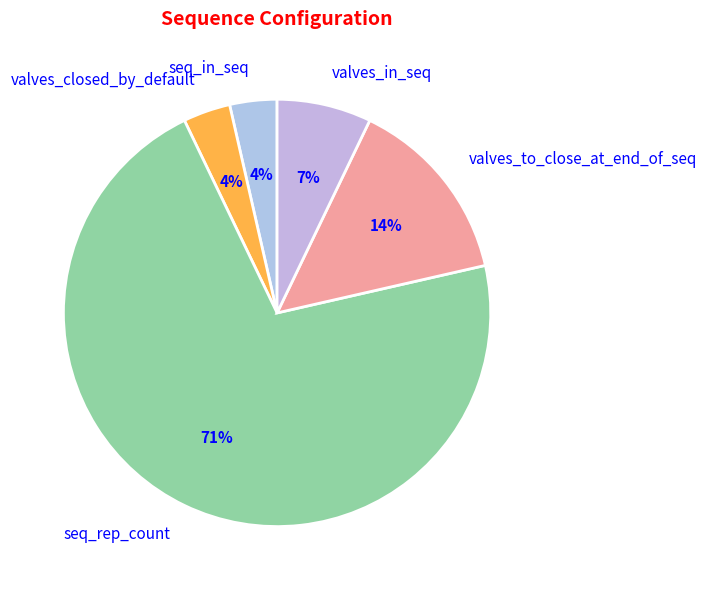

Which category has the biggest portion of the pie?

seq_rep_count